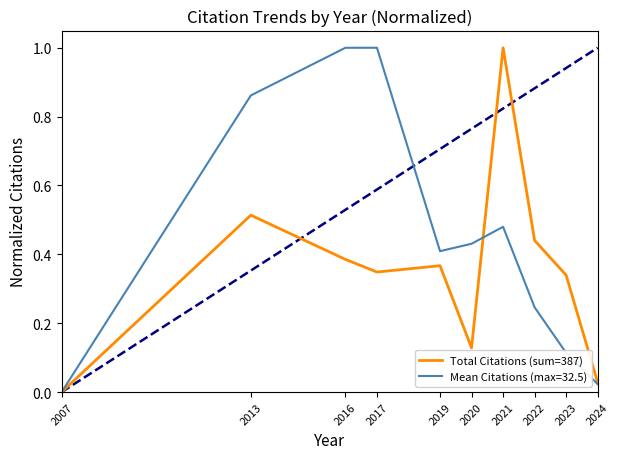

How many lines are shown in the chart?

2